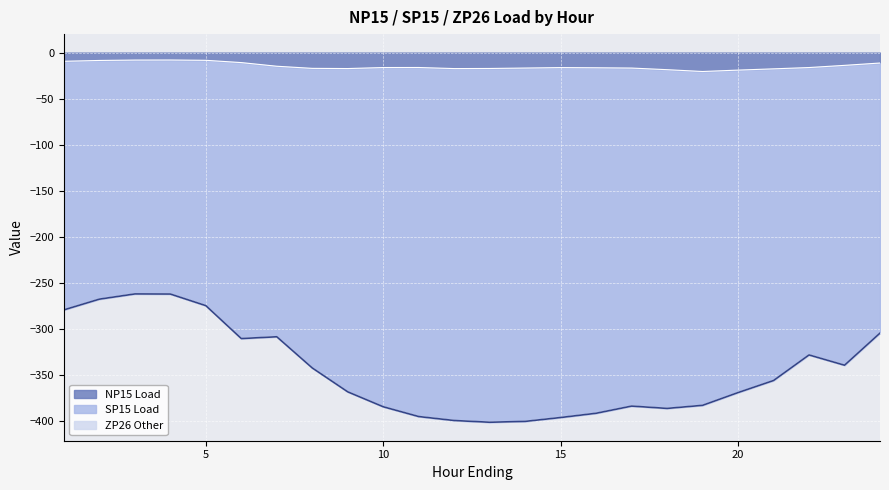

Where is NP15 Load nearest to the value -14?

23